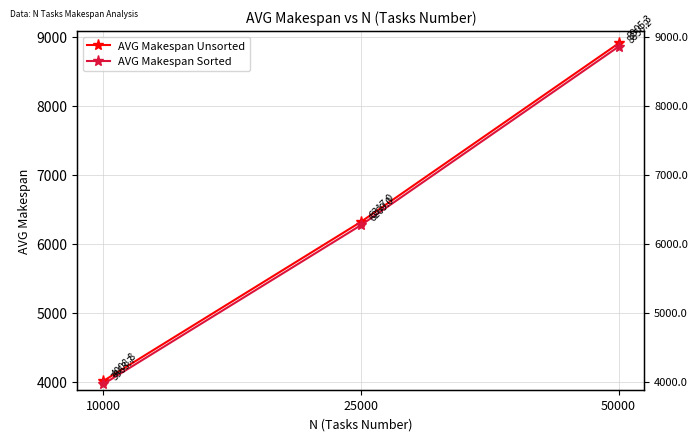

Which series has the largest total across all categories?

AVG Makespan Unsorted